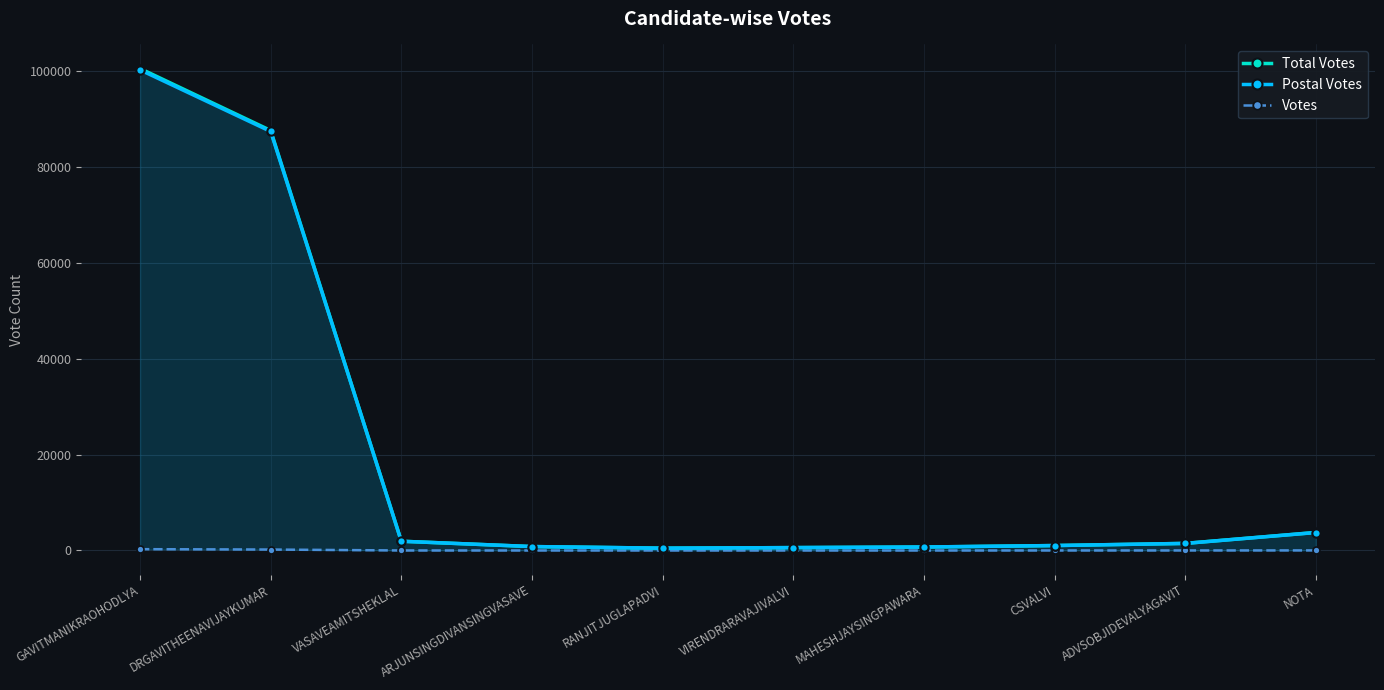

What are all the series names shown in the legend?

Total Votes, Postal Votes, Votes